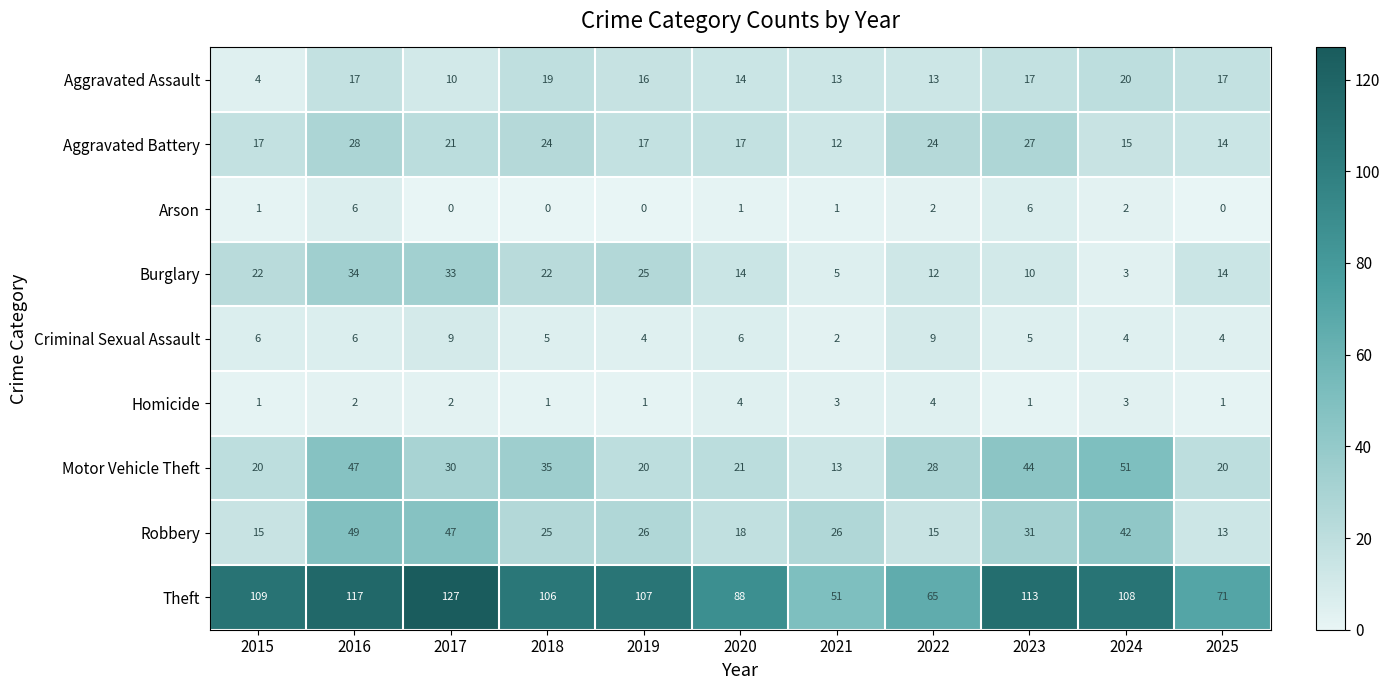

What is the approximate value of Robbery at 2016, to the nearest 5?

50